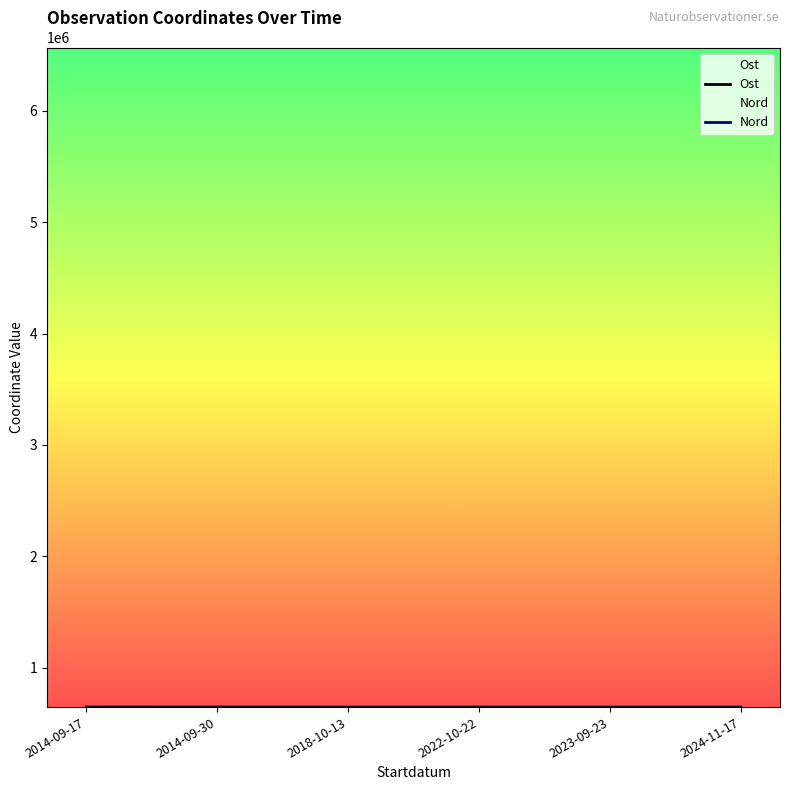

The value of Ost at 2023-09-23 is 877864.9. True or false?

False